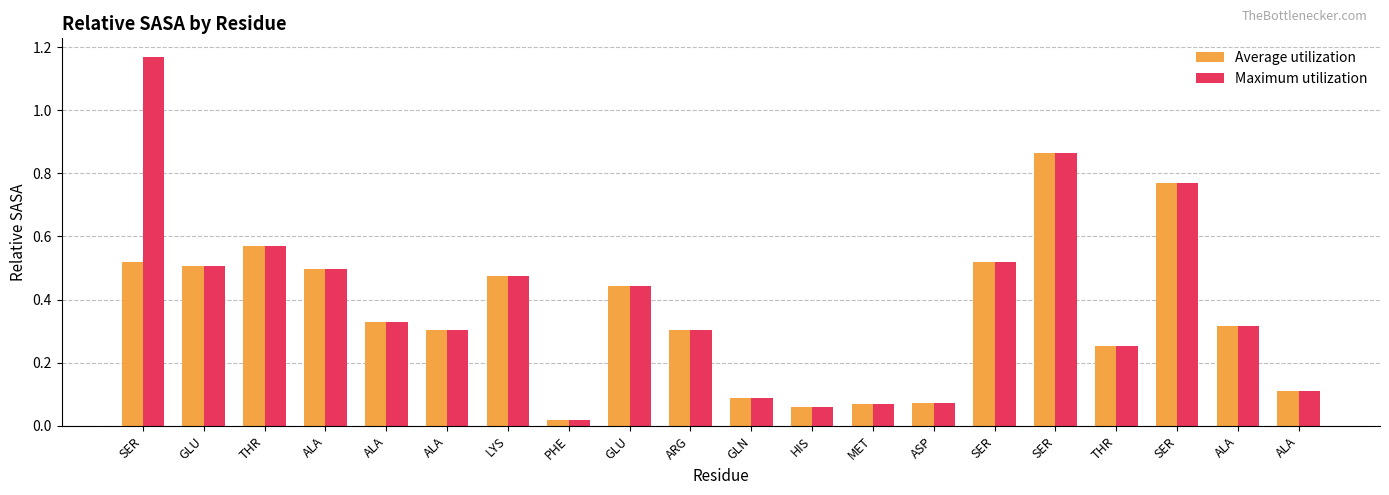

Is it true that Average utilization equals 0.0 at PHE?

False